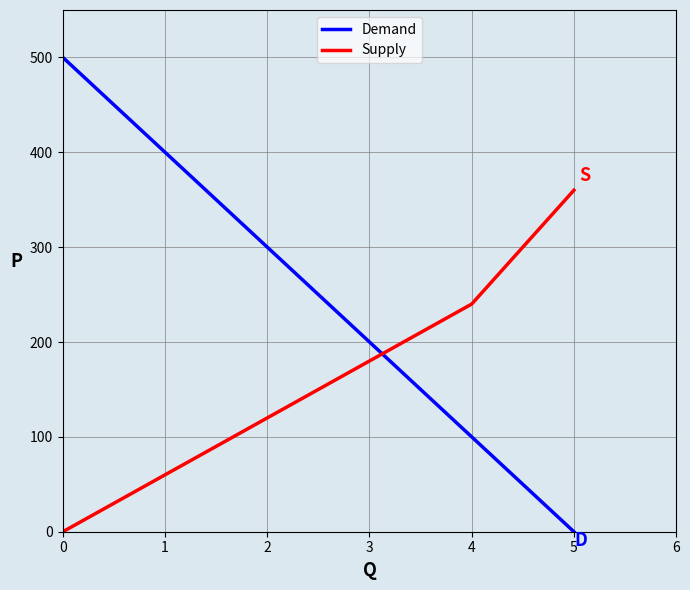

What is the difference between the highest and lowest values at 2?

180